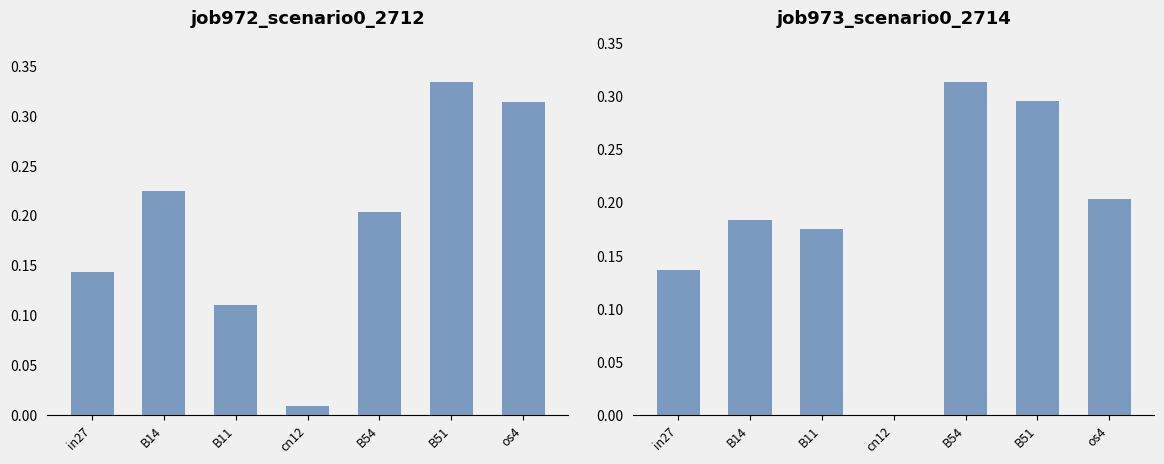

What is the sum of all job973_scenario0_2714 values?

1.3